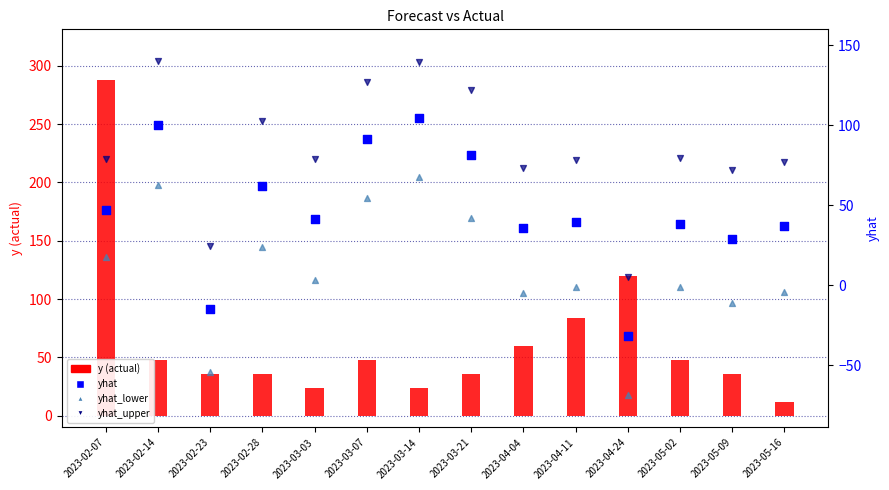

Which series contains the highest Y value?

y (actual)